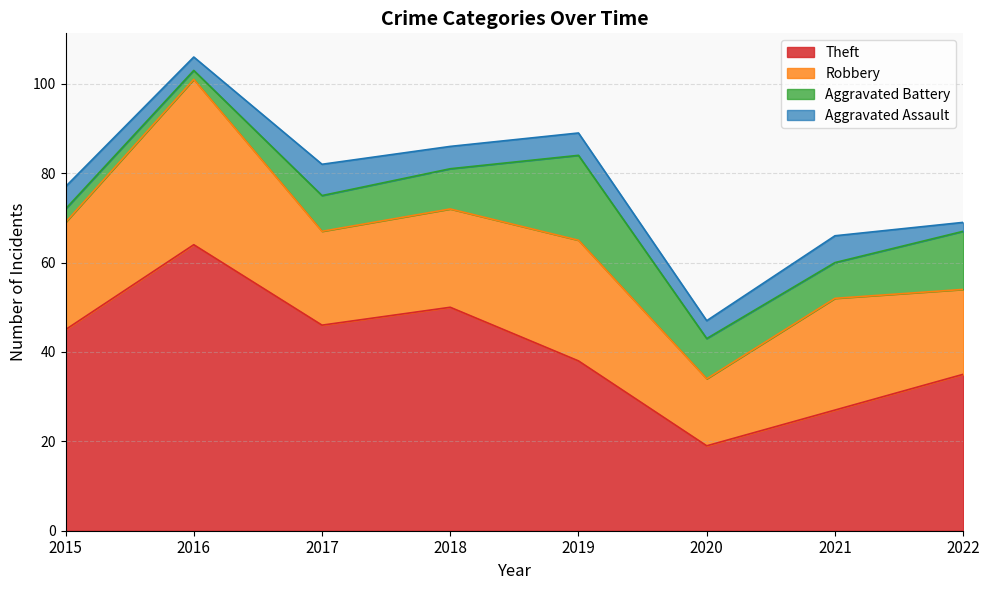

At which label does Aggravated Battery reach its peak?

2019